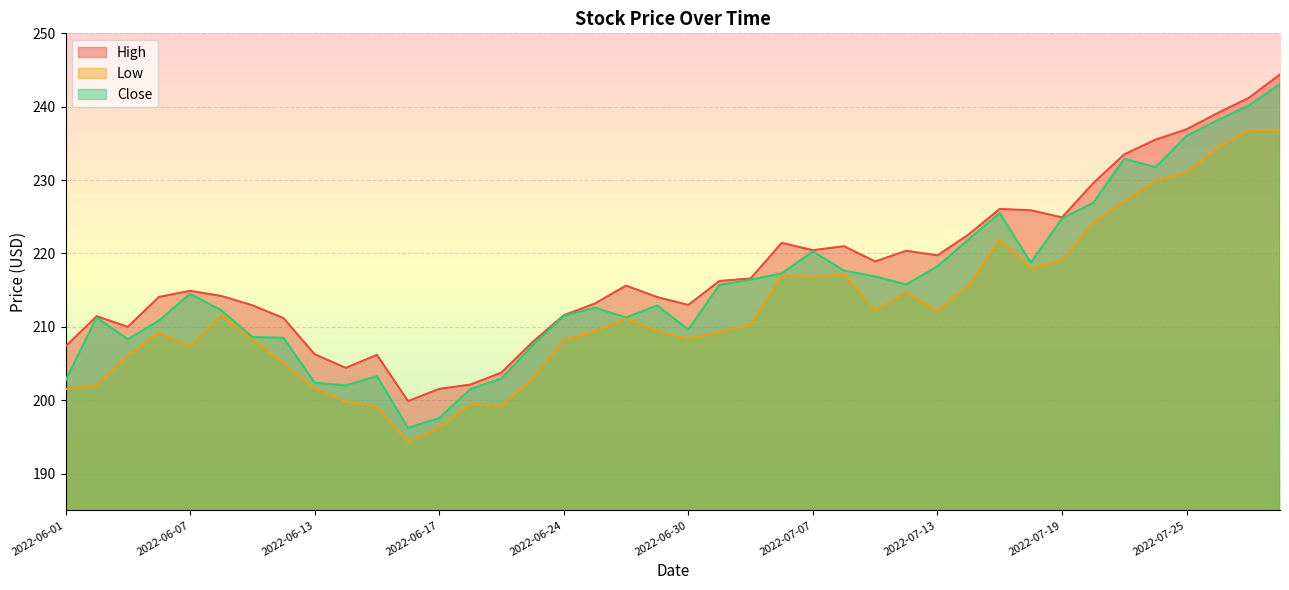

Read the Low value at 2022-07-19.

219.1